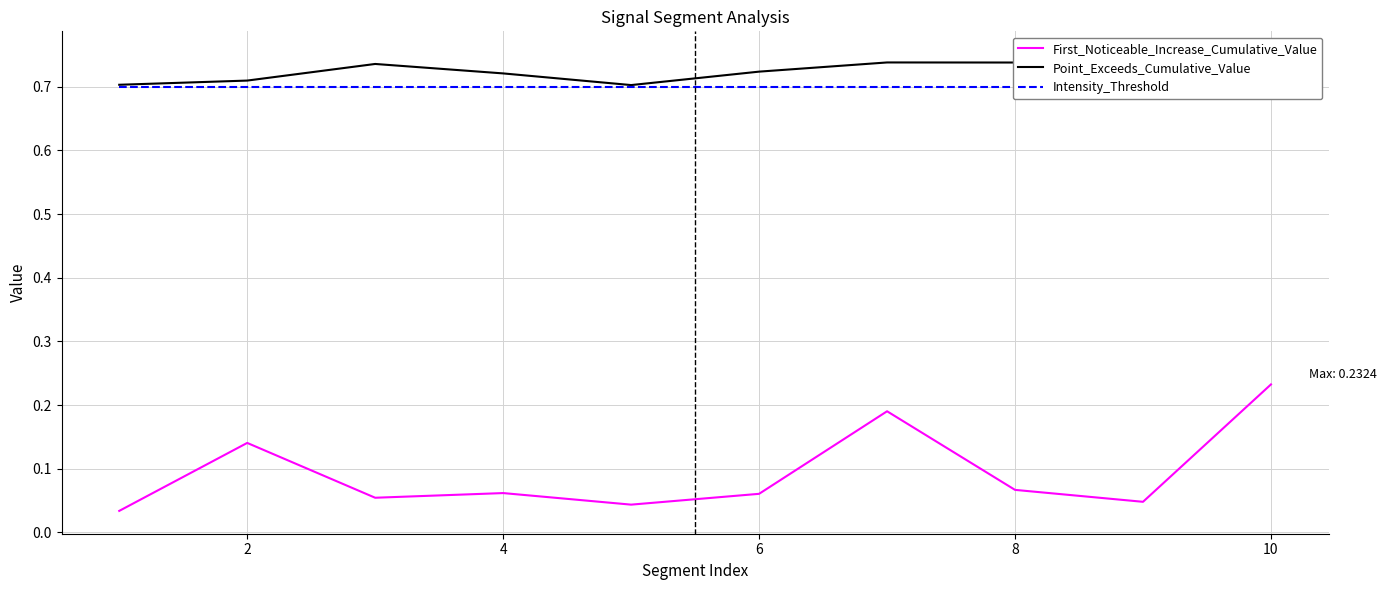

True or false: First_Noticeable_Increase_Cumulative_Value and Point_Exceeds_Cumulative_Value cross at least once.

False